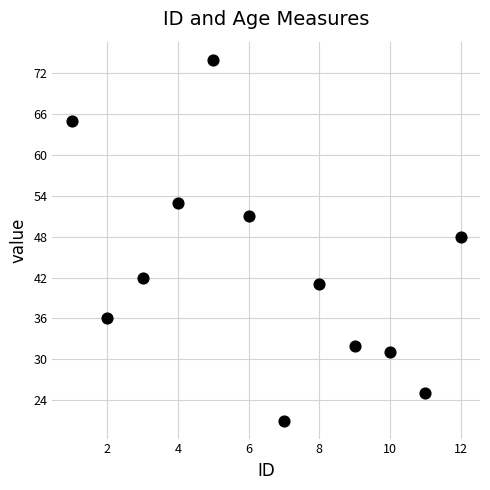

What Y value in the scatter plot is closest to 47?

48